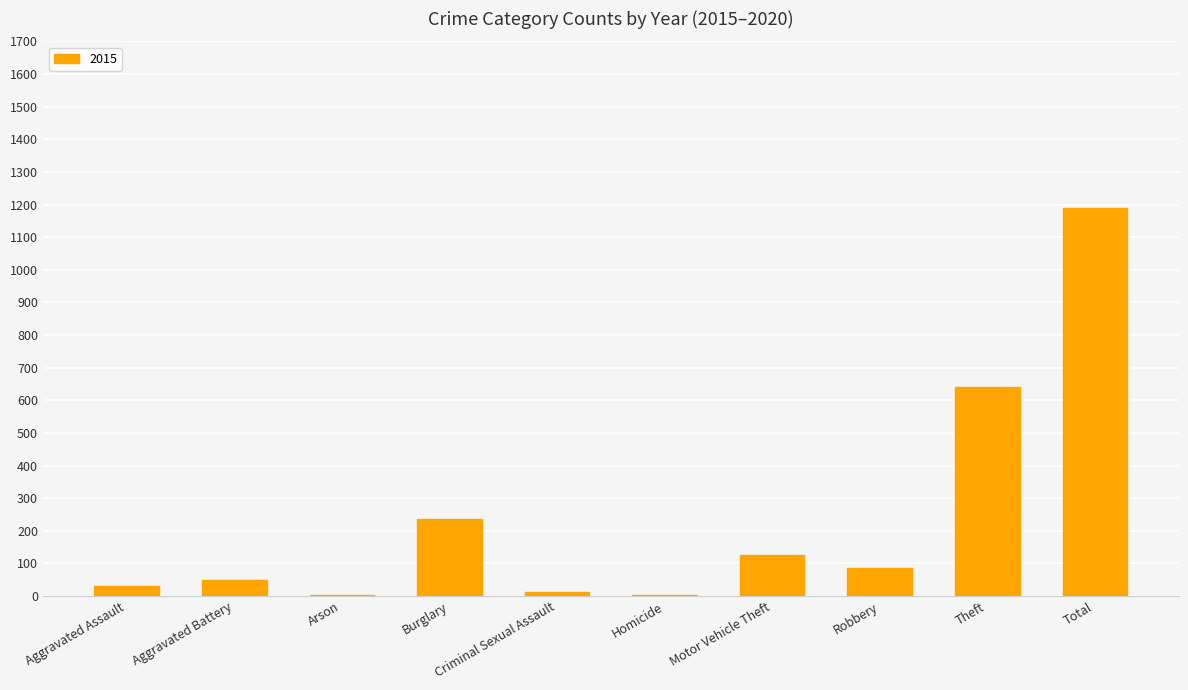

What is the sum of all values?

2380